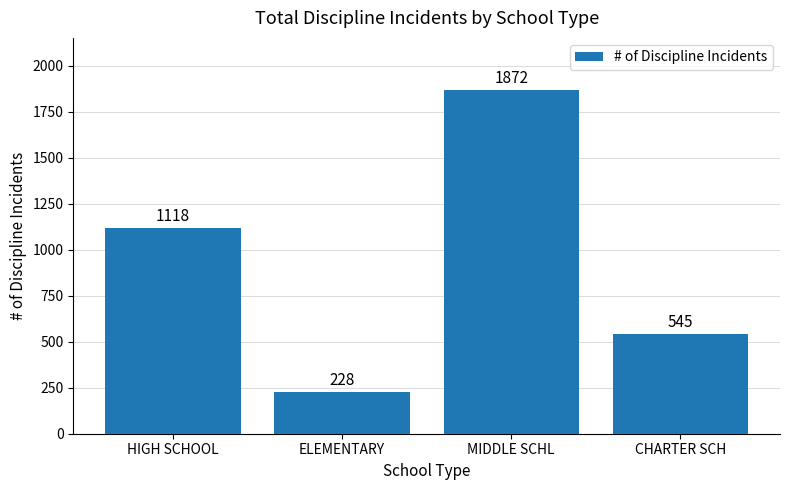

Count the number of categories in the chart.

4